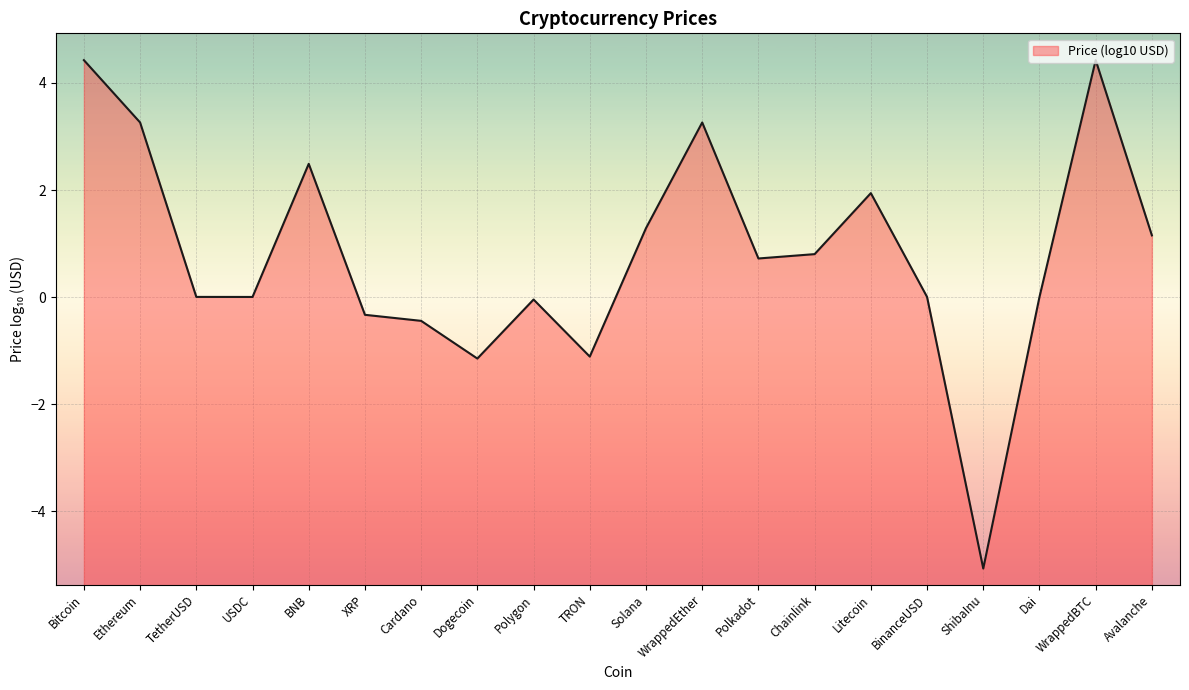

At which label does the data first exceed 0?

Bitcoin